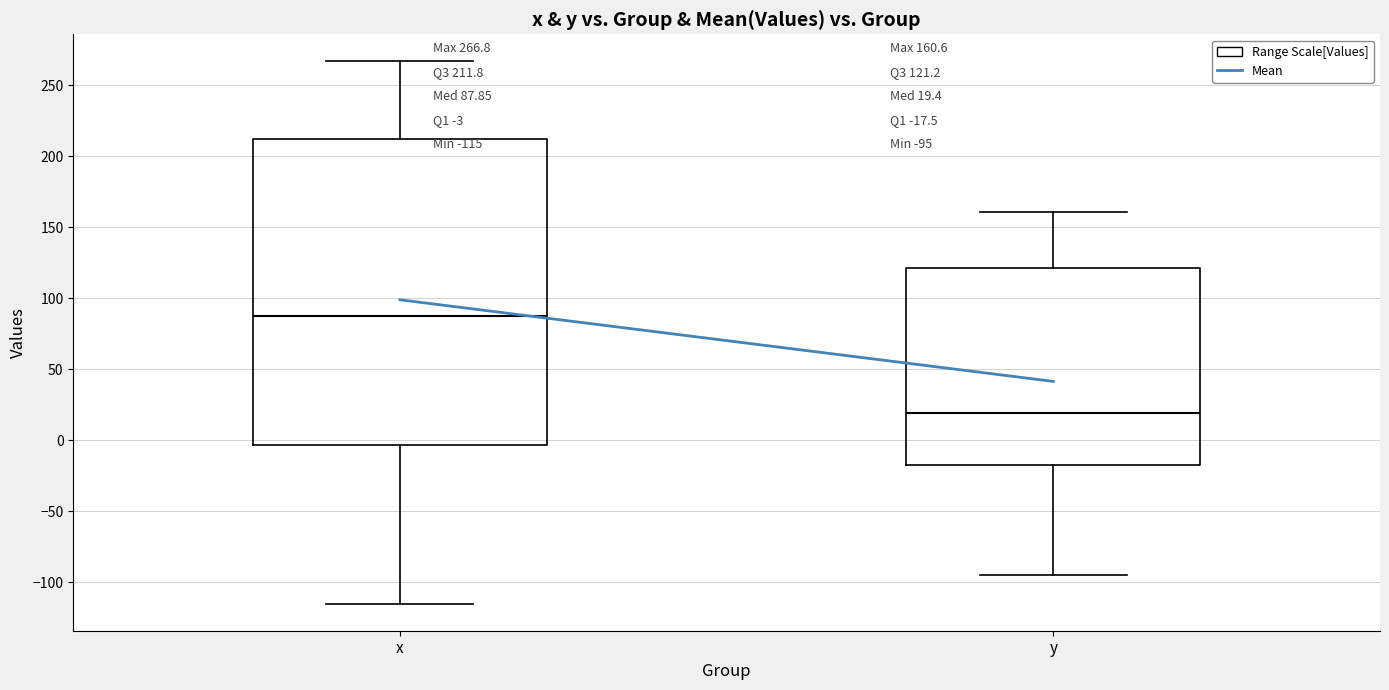

Which box's median line is the lowest?

y